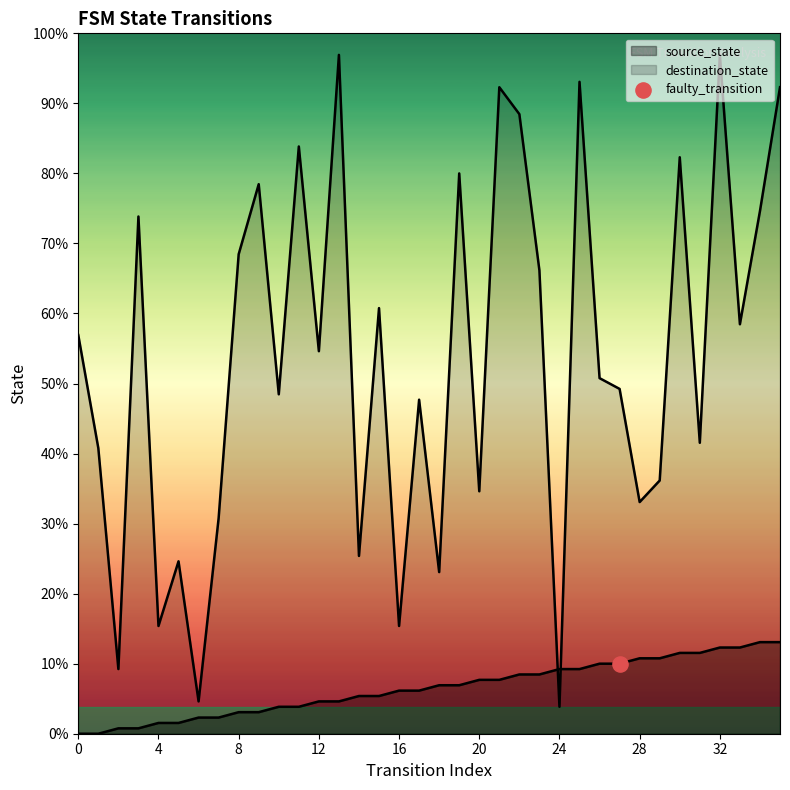

Which series has the widest spread of Y values?

destination_state